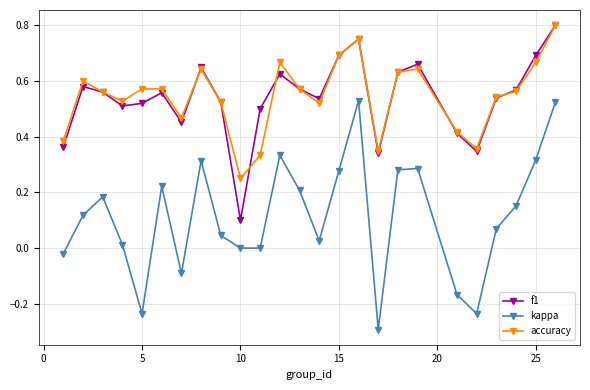

Which series has the largest range (max minus min)?

kappa